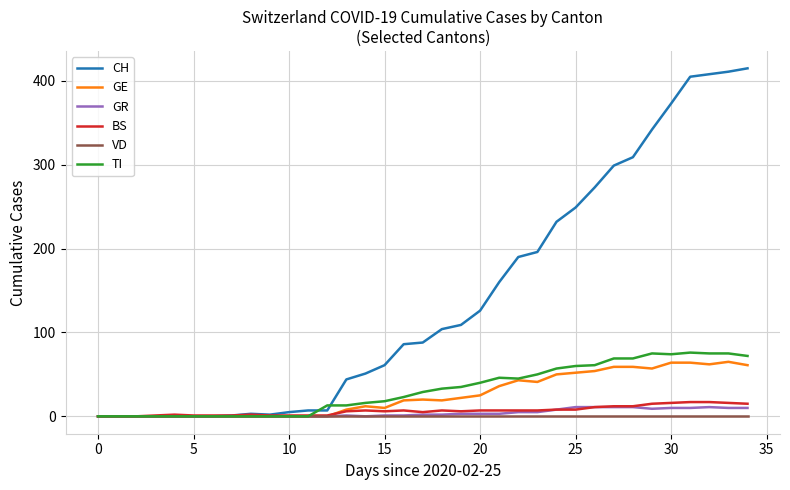

Which series has the largest range (max minus min)?

CH